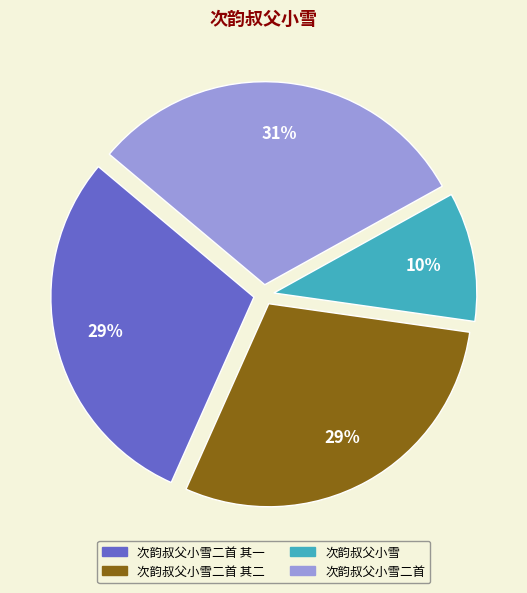

Do 次韵叔父小雪二首 其二 and 次韵叔父小雪二首 其一 together represent more than half of the pie?

Yes